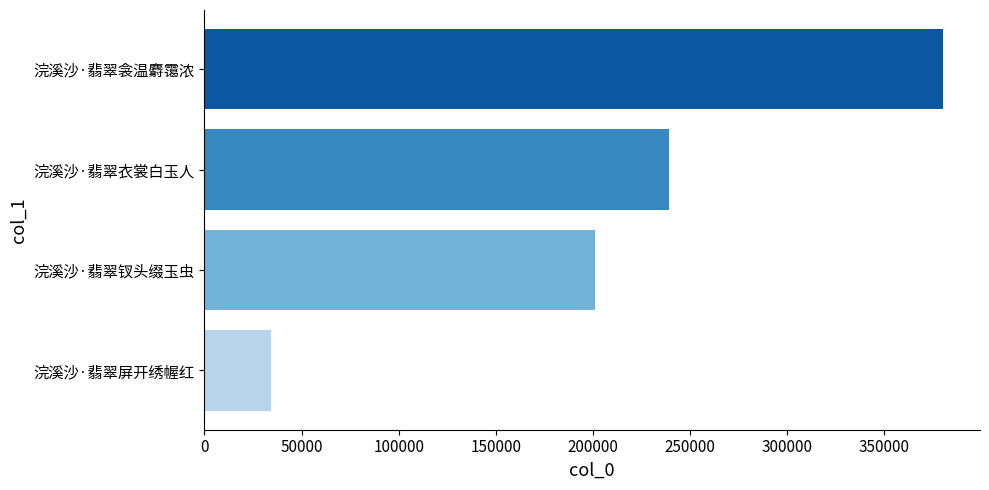

Are the bars horizontal?

Yes